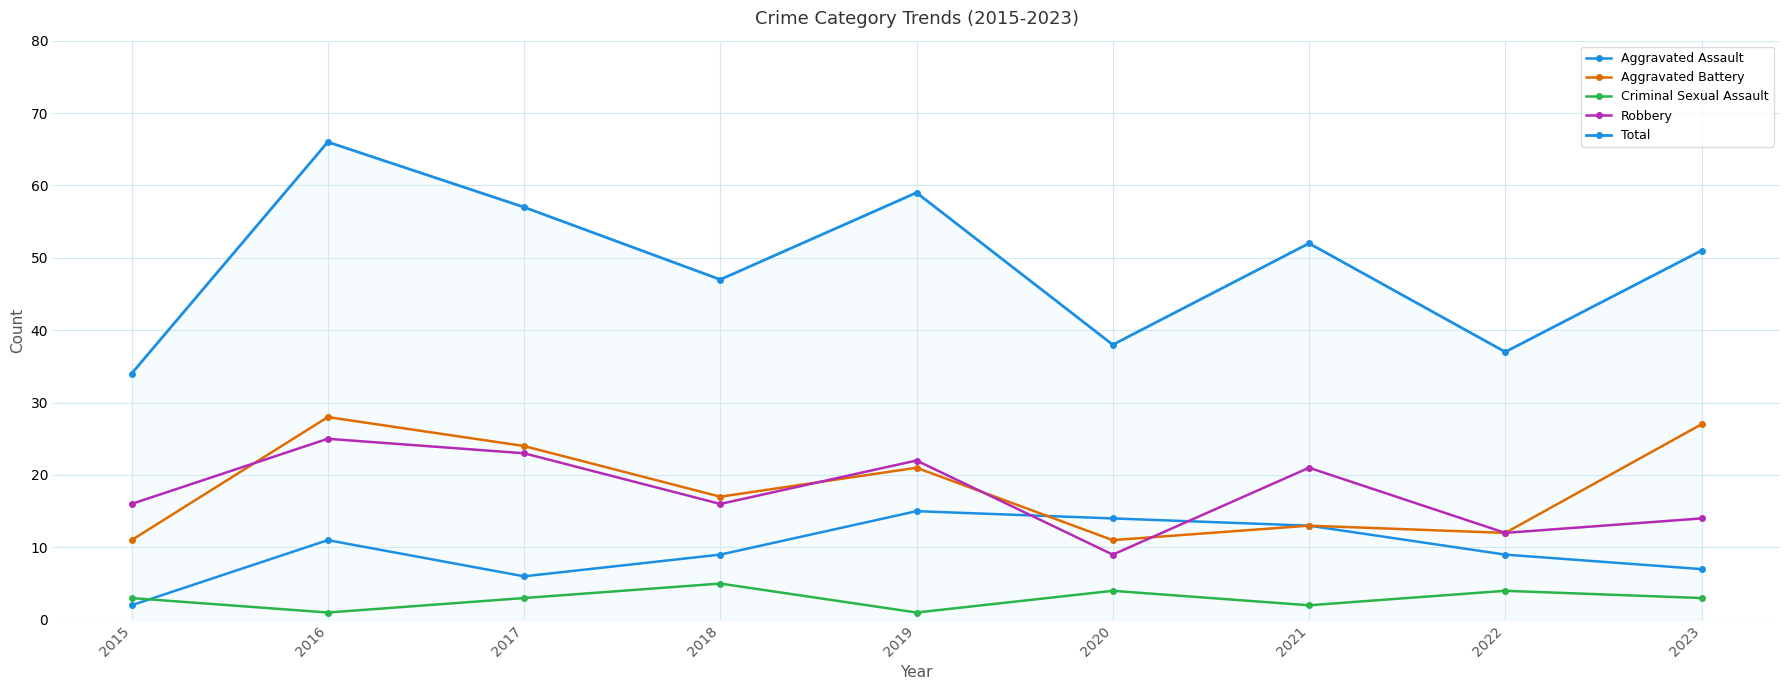

True or false: Criminal Sexual Assault and Robbery cross at least once.

False